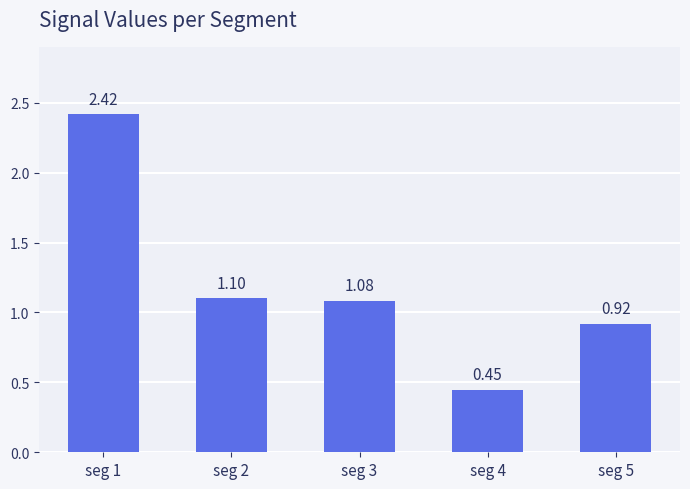

List the labels in order of value, smallest first.

seg 4, seg 5, seg 3, seg 2, seg 1